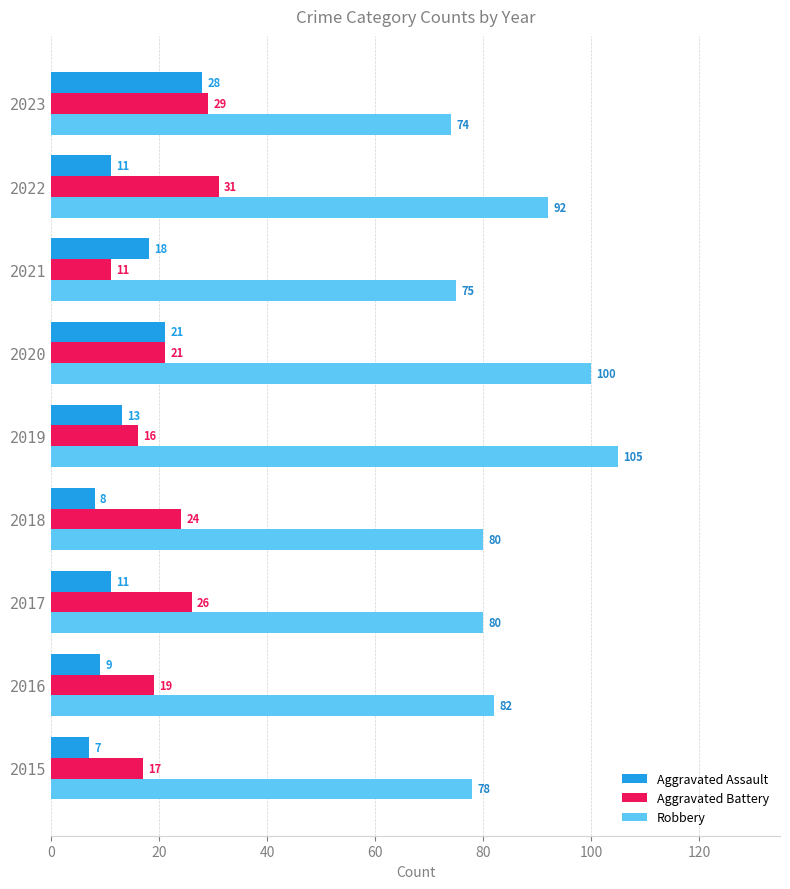

At how many categories does at least one series exceed 90?

3